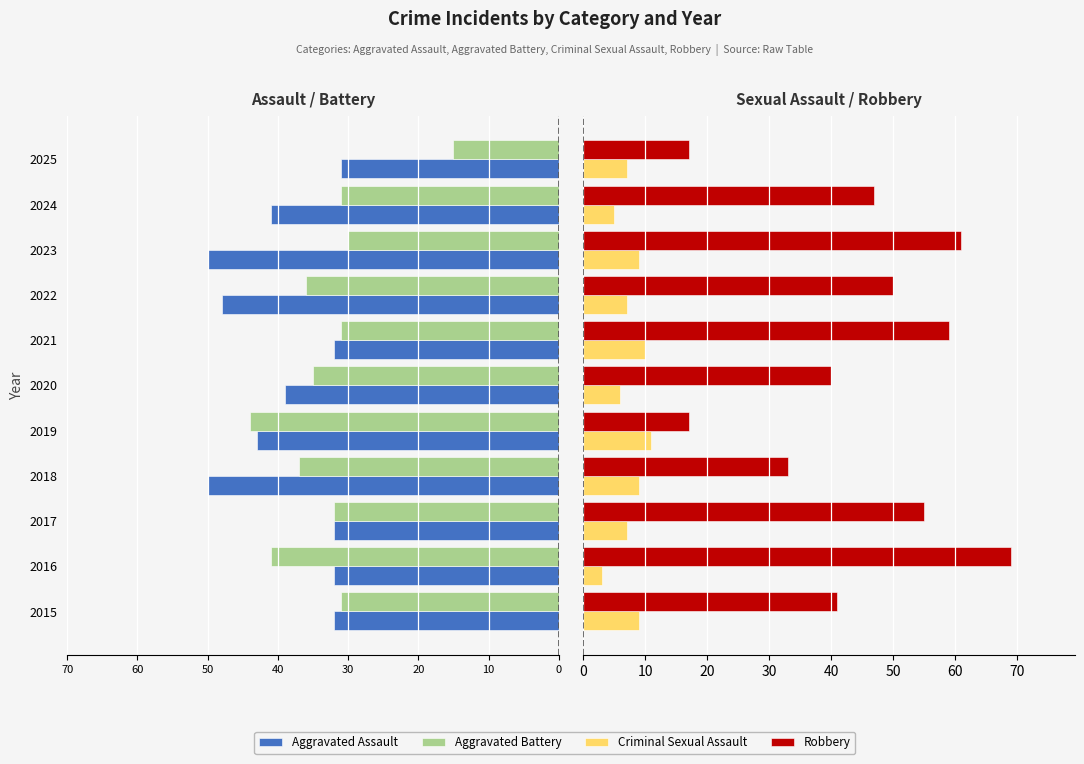

Is it true that Robbery equals 34 at 2021?

False